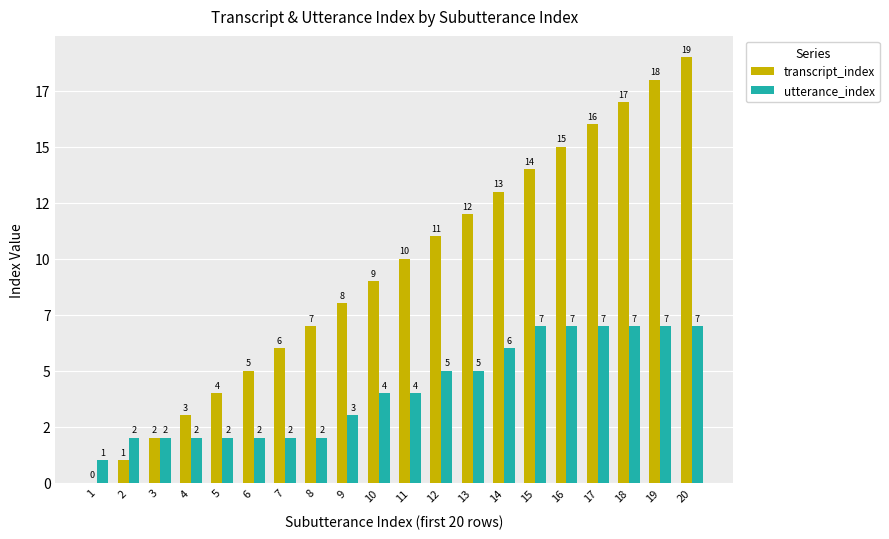

At which label is transcript_index closest to 9?

10